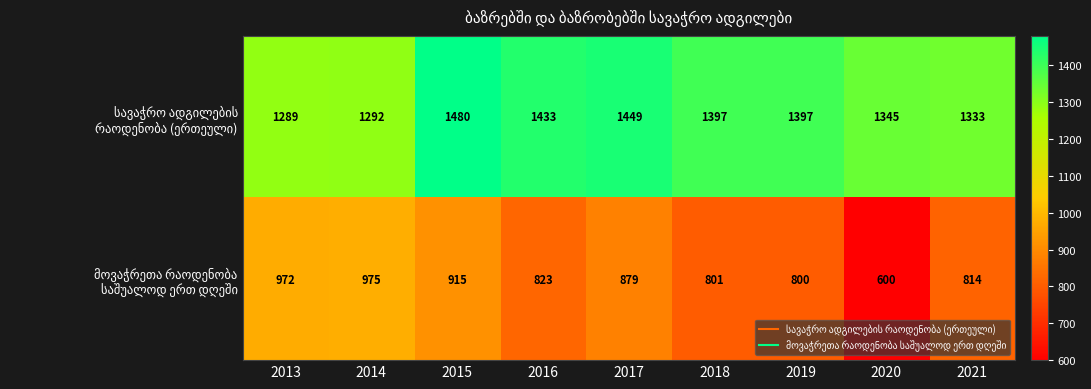

What is the spread (max minus min) of values at 2018?

596